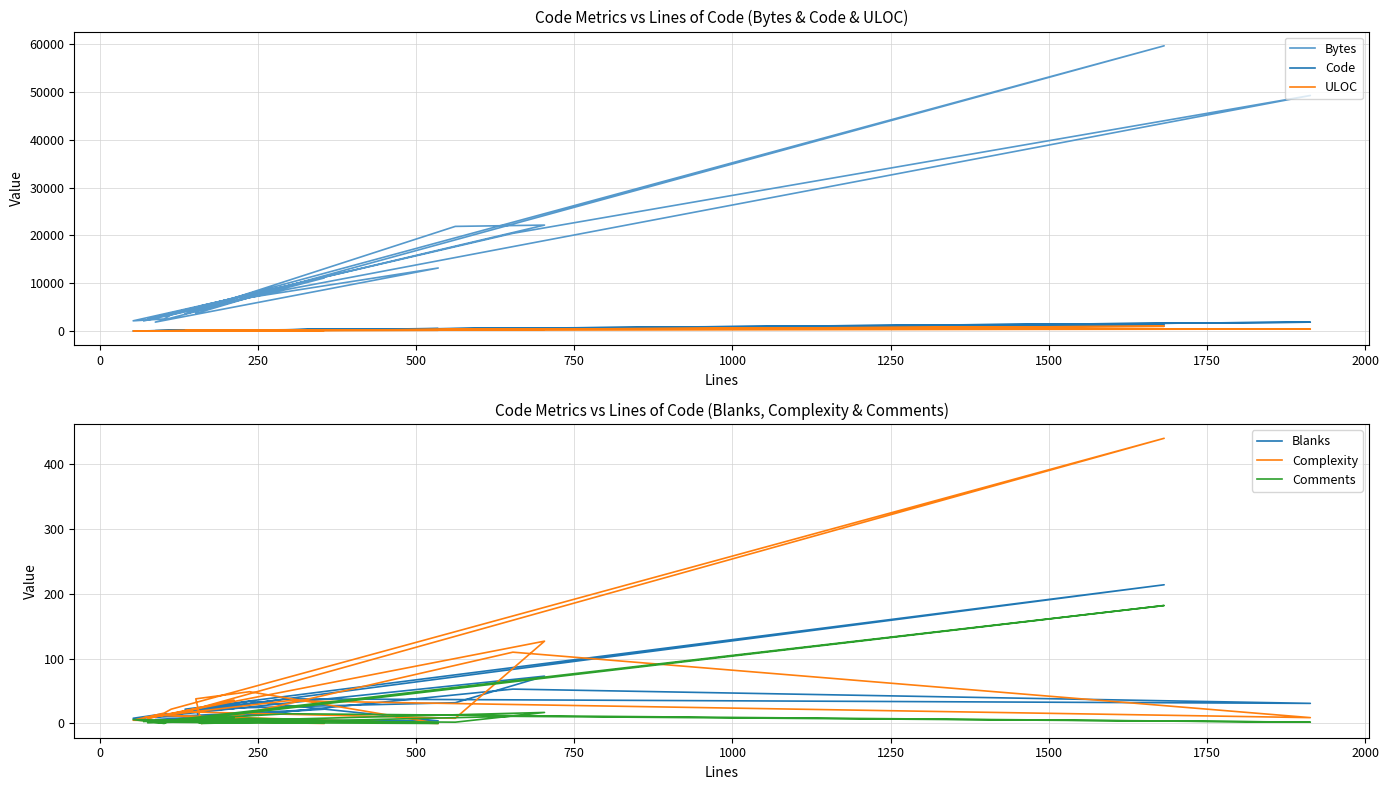

How many data points in Blanks are above 22?

8